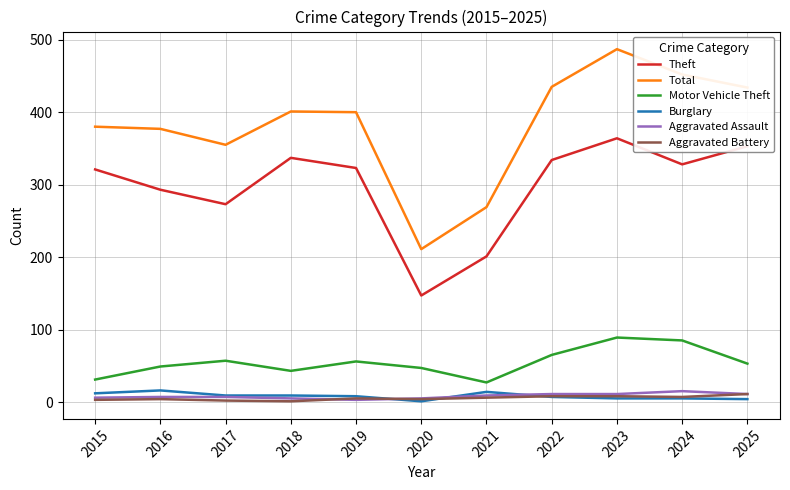

Between 2015 and 2016, which series saw the biggest shift?

Theft